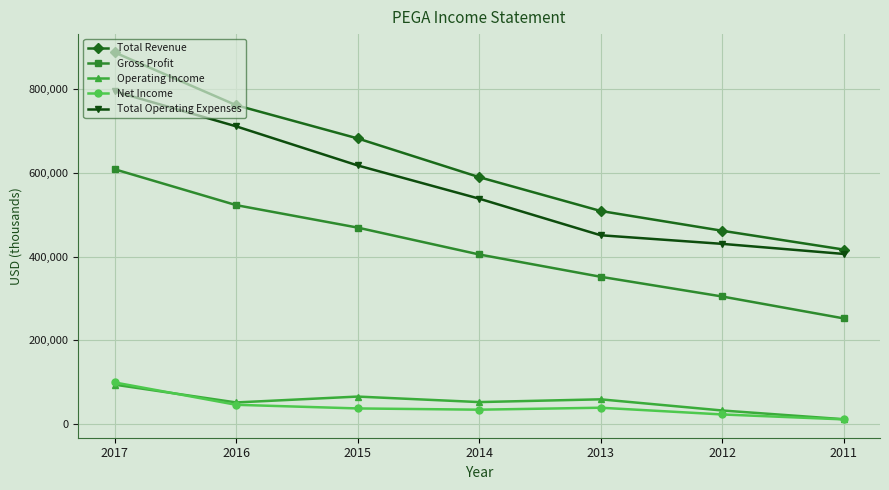

What is the difference between the Gross Profit values at 2014 and 2011?

153000